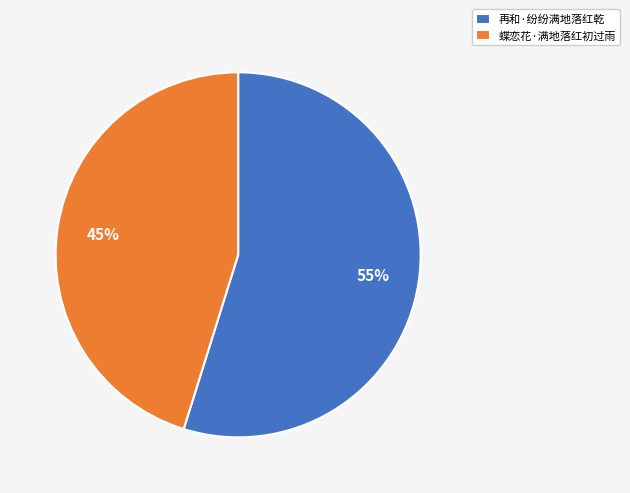

To the nearest percent, what is the difference between the 再和·纷纷满地落红乾 and 蝶恋花·满地落红初过雨 slice percentages?

10%